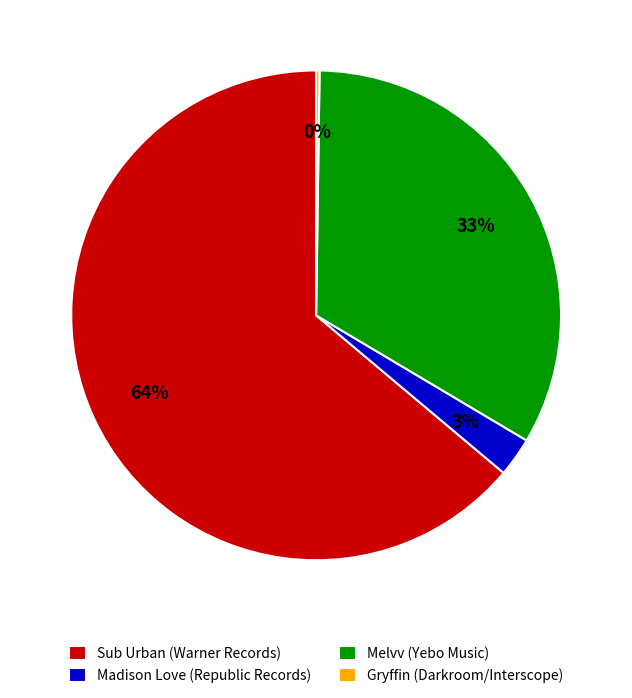

Is it true that Madison Love (Republic Records) is 3% of the pie?

True